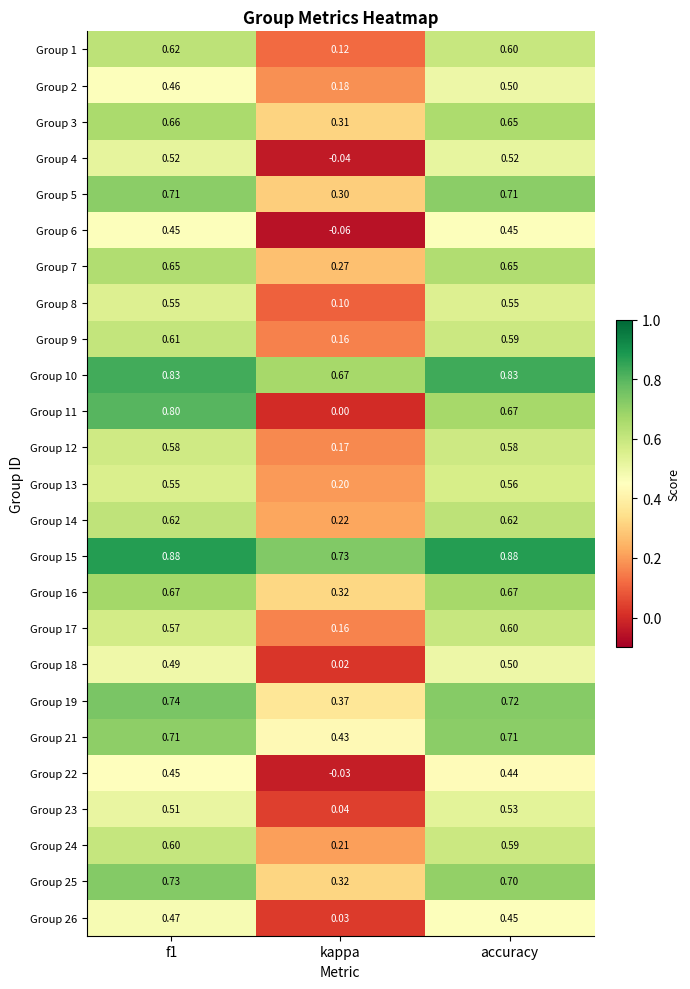

At how many categories does at least one series exceed 0?

3